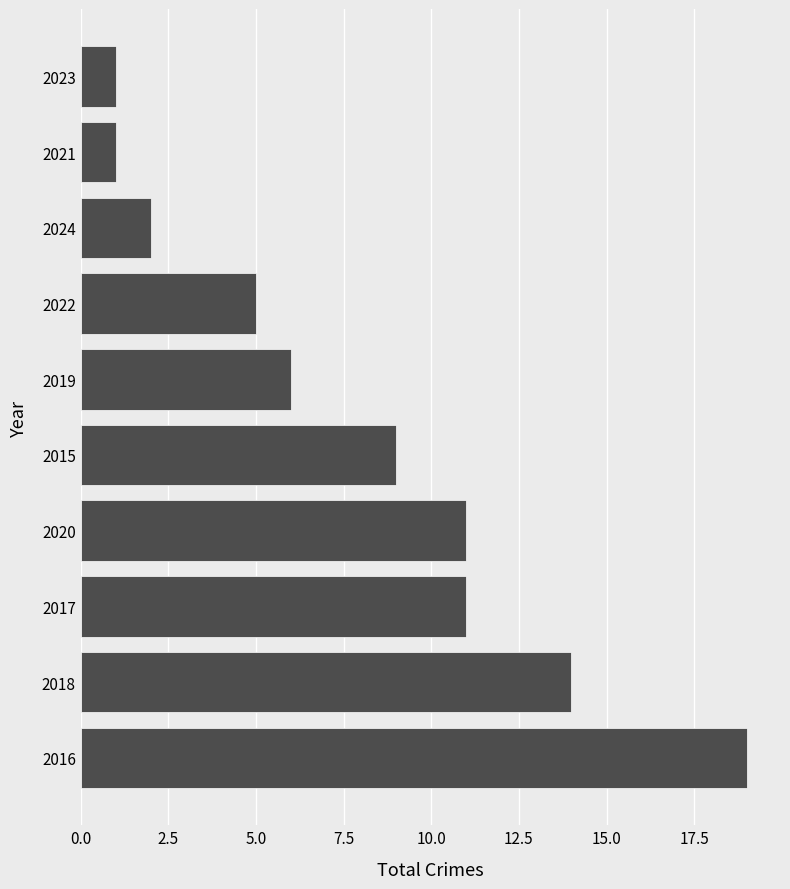

Which label corresponds to the largest value in the chart?

2016